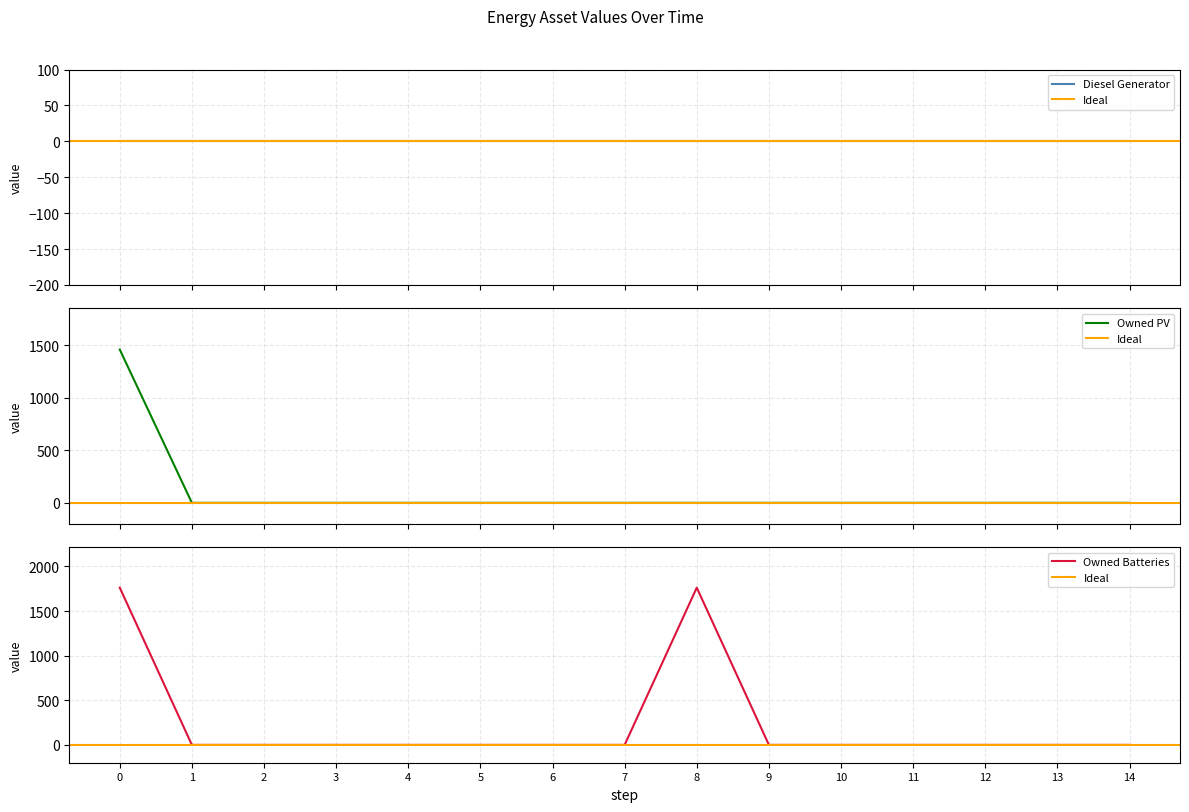

True or false: Owned Batteries and Owned PV cross at least once.

False